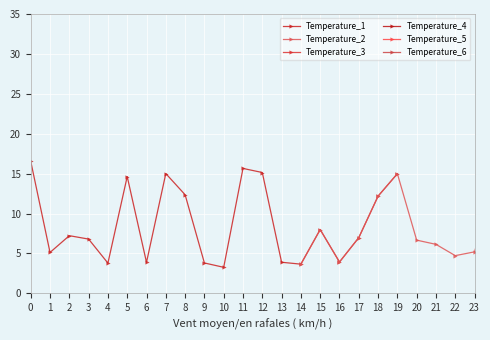

What is the value of the Temperature_1 point at the 6th from the left?

14.6